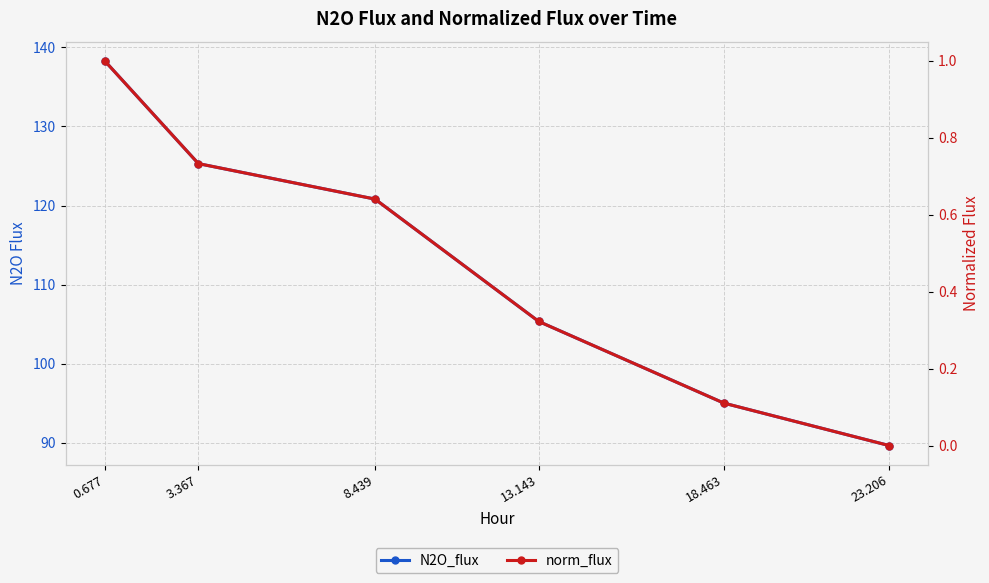

At how many categories does at least one series exceed 71?

6